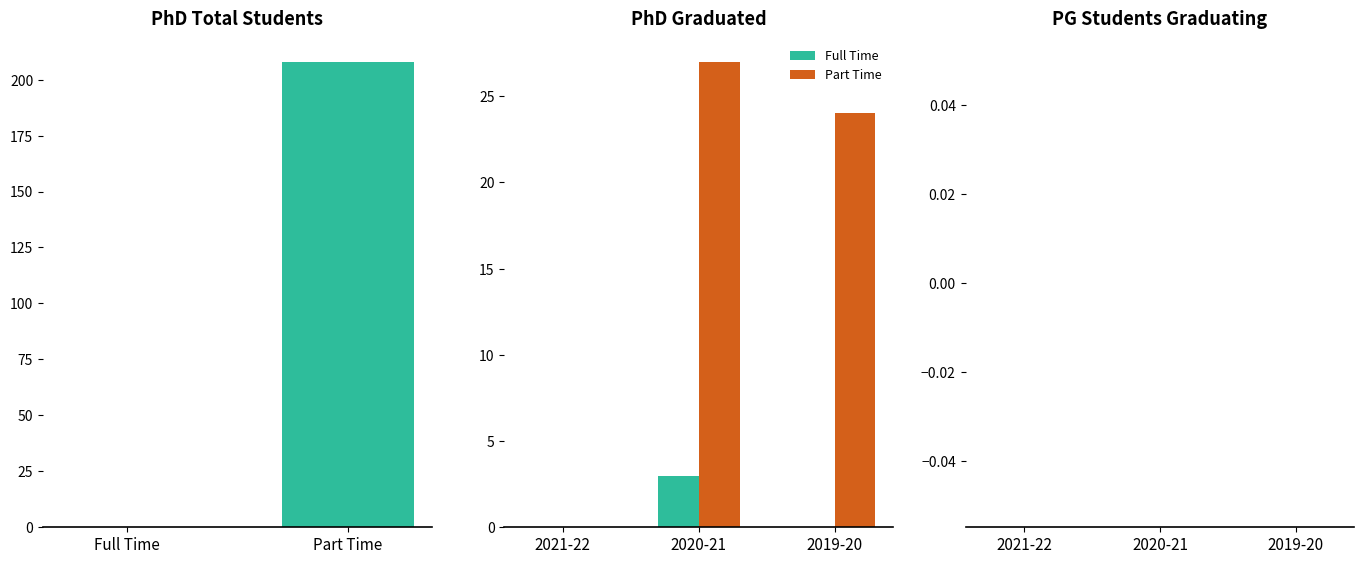

Between 2019-20 and 2020-21, which is larger?

2020-21